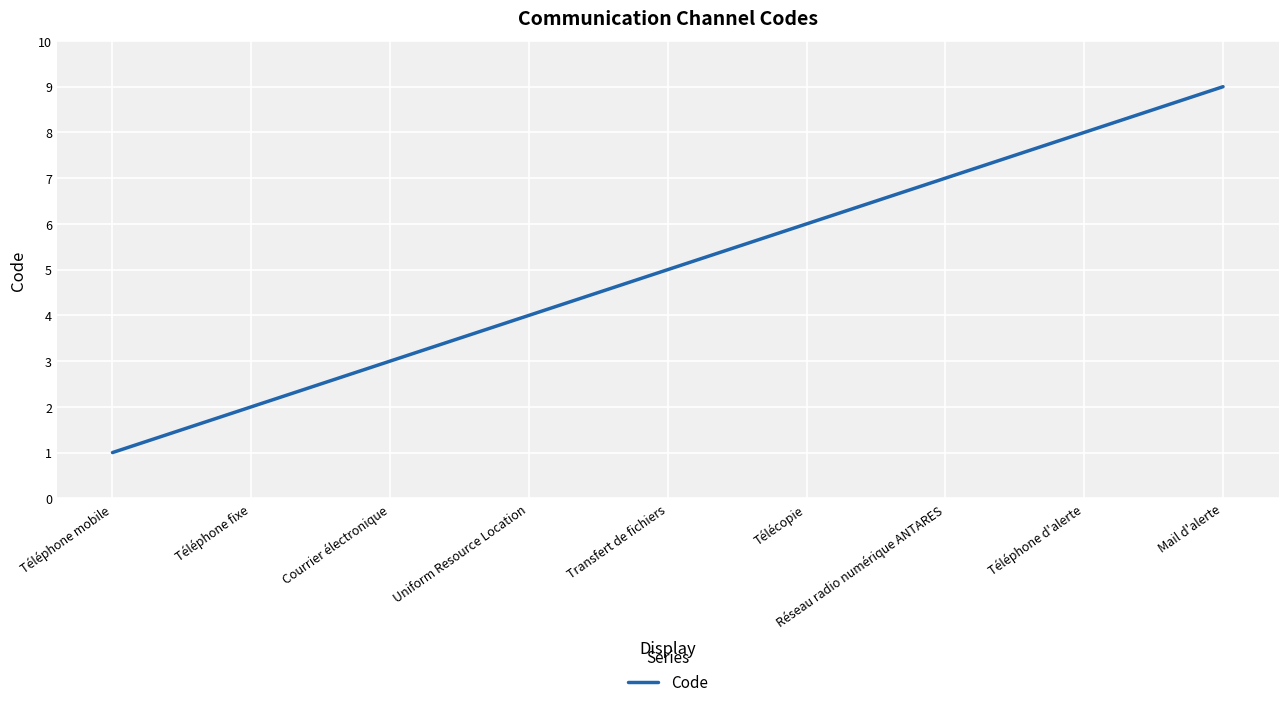

What position from the left is Mail d'alerte?

9